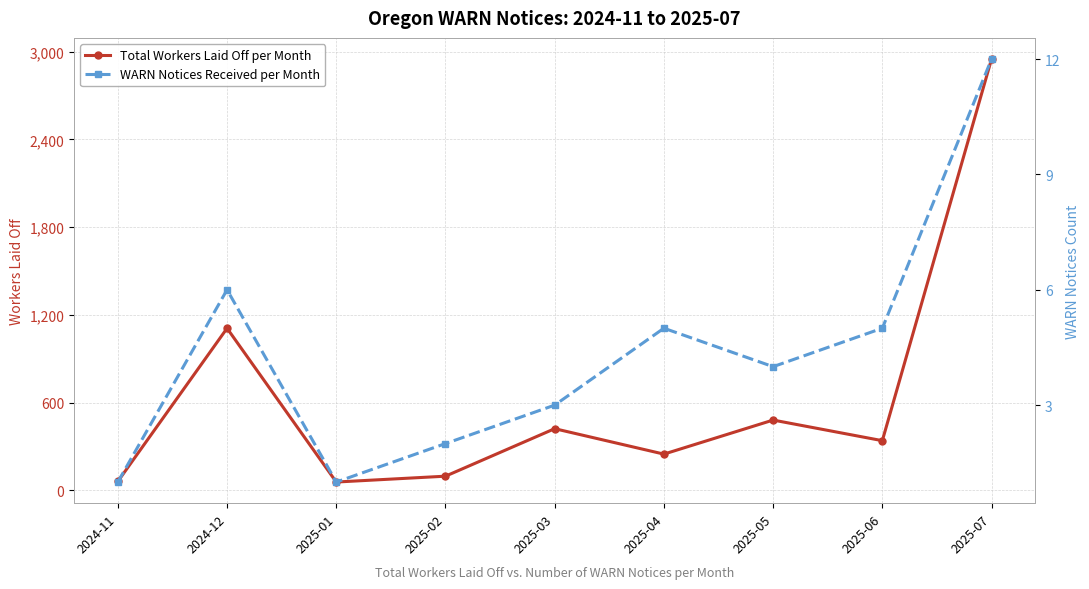

What is the difference between the WARN Notices Received per Month values at 2025-06 and 2024-12?

1